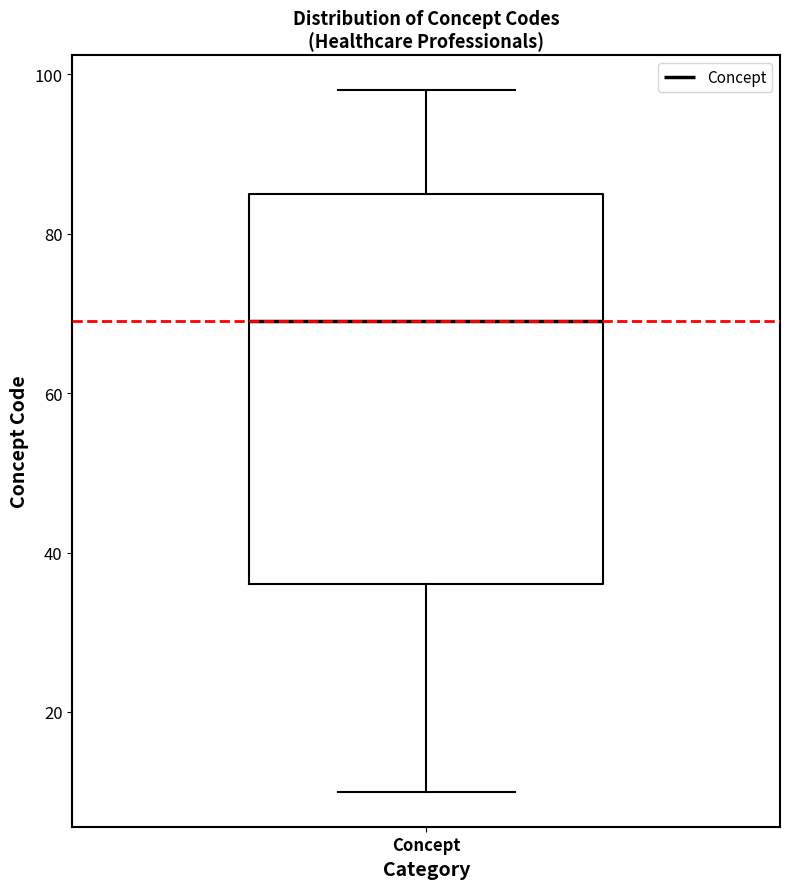

Read this box plot against the y-axis: the position of the median line, the range covered by the box, and the ends of both whiskers. The values are not printed on the chart, so give them approximately, as read against the axis.

median 70, box 36 to 86, whiskers 10 to 98